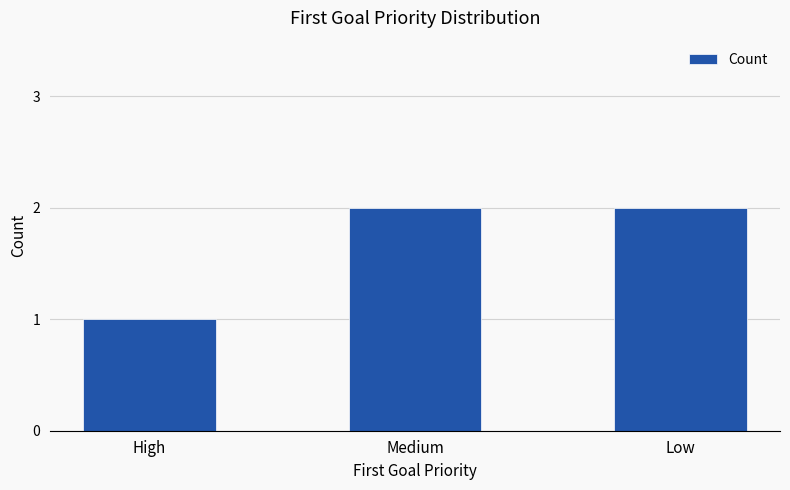

The value at Medium is 1. True or false?

False